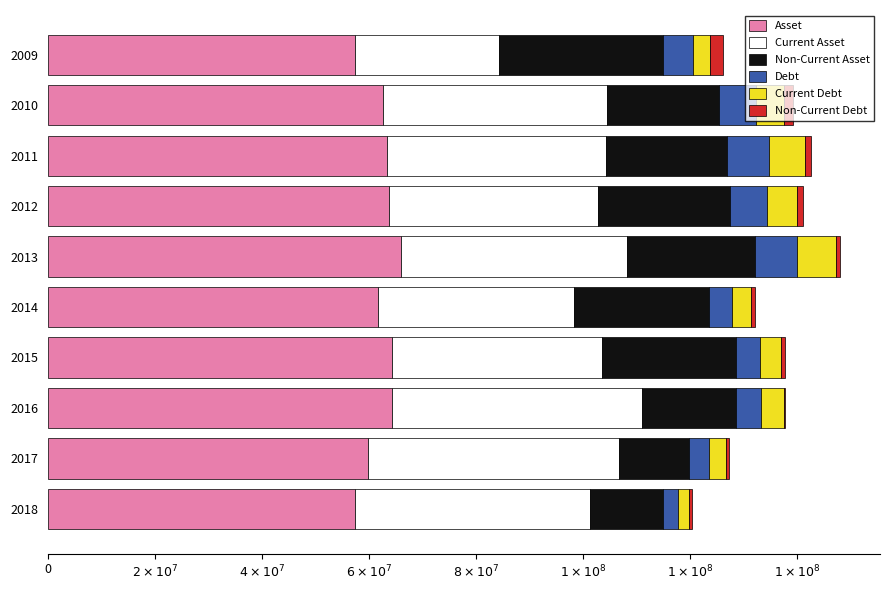

What are all the series names shown in the legend?

Asset, Current Asset, Non-Current Asset, Debt, Current Debt, Non-Current Debt